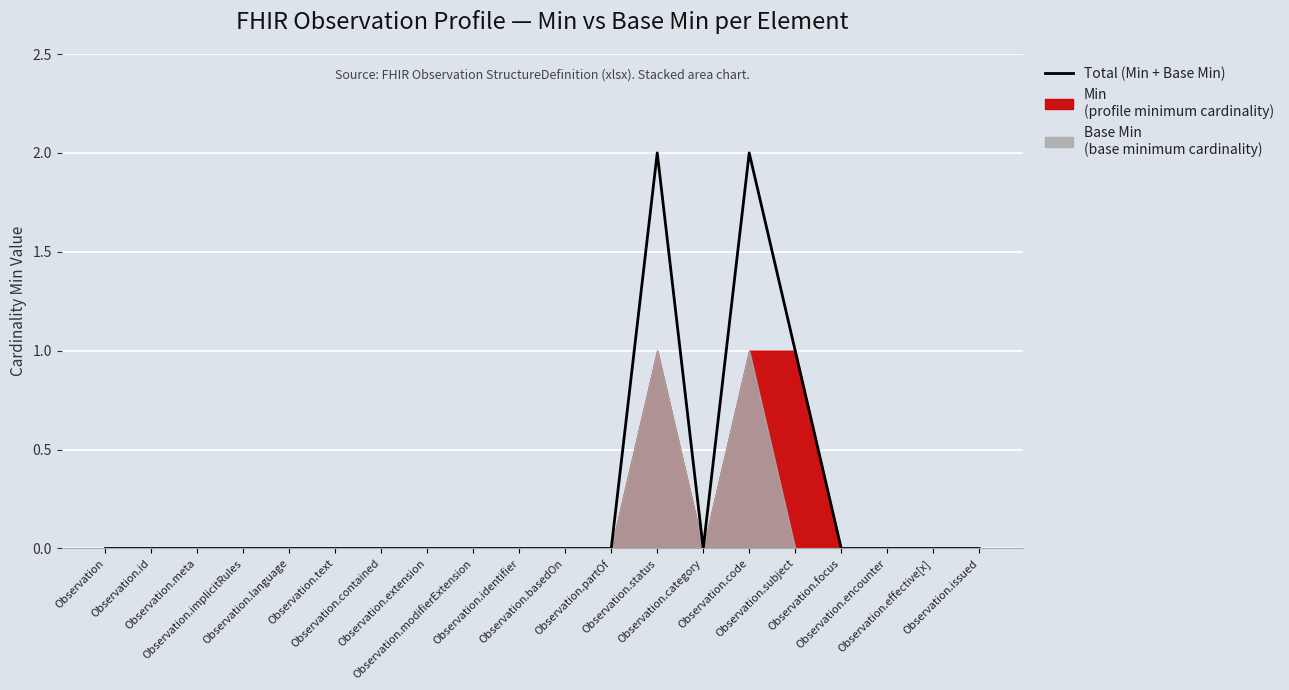

List the labels in order of value, smallest first.

Observation, Observation.id, Observation.meta, Observation.implicitRules, Observation.language, Observation.text, Observation.contained, Observation.extension, Observation.modifierExtension, Observation.identifier, Observation.basedOn, Observation.partOf, Observation.category, Observation.focus, Observation.encounter, Observation.effective[x], Observation.issued, Observation.subject, Observation.status, Observation.code